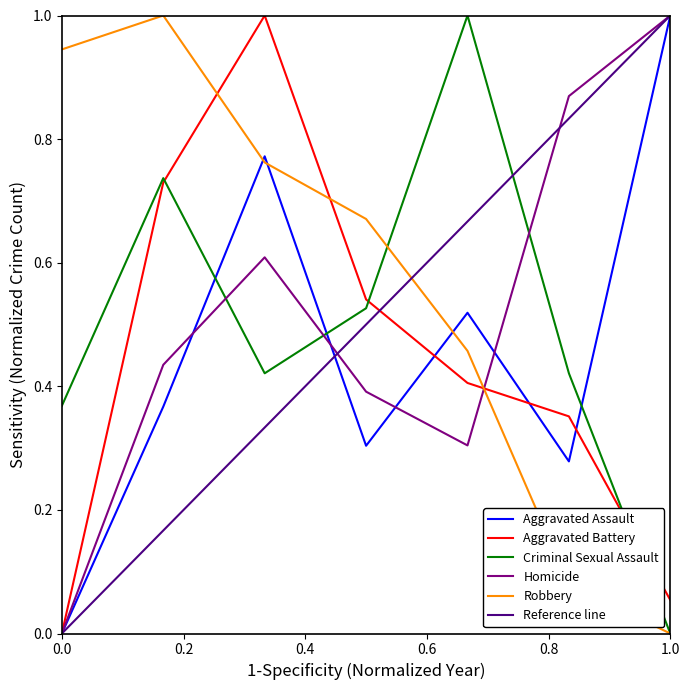

At which label does Criminal Sexual Assault reach its minimum?

1.0